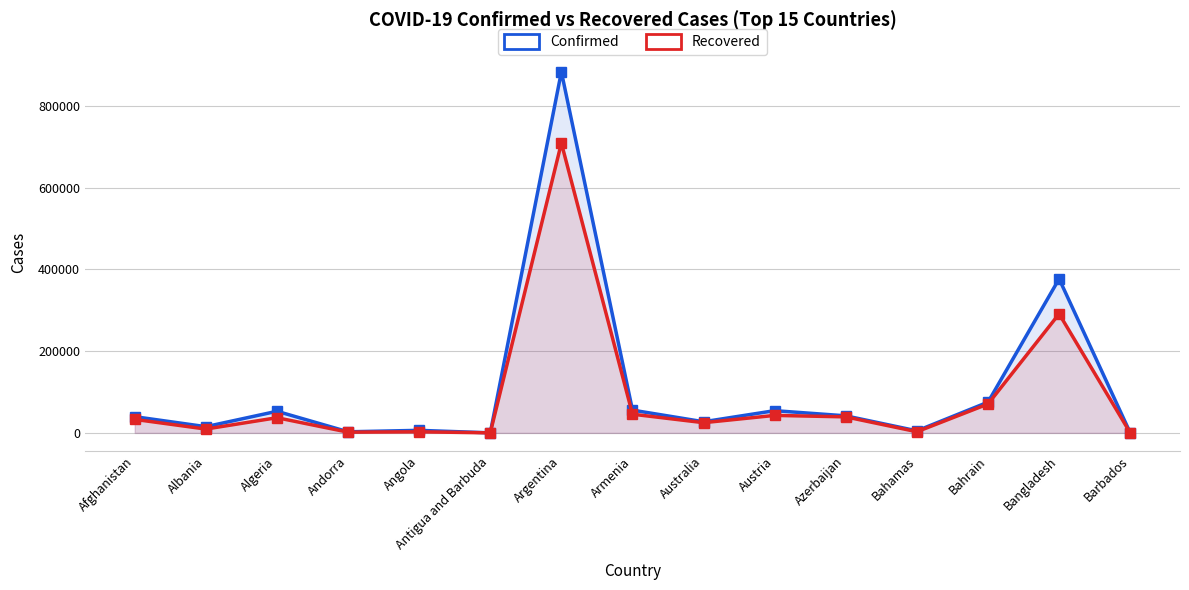

What is the spread (max minus min) of values at Angola?

3530